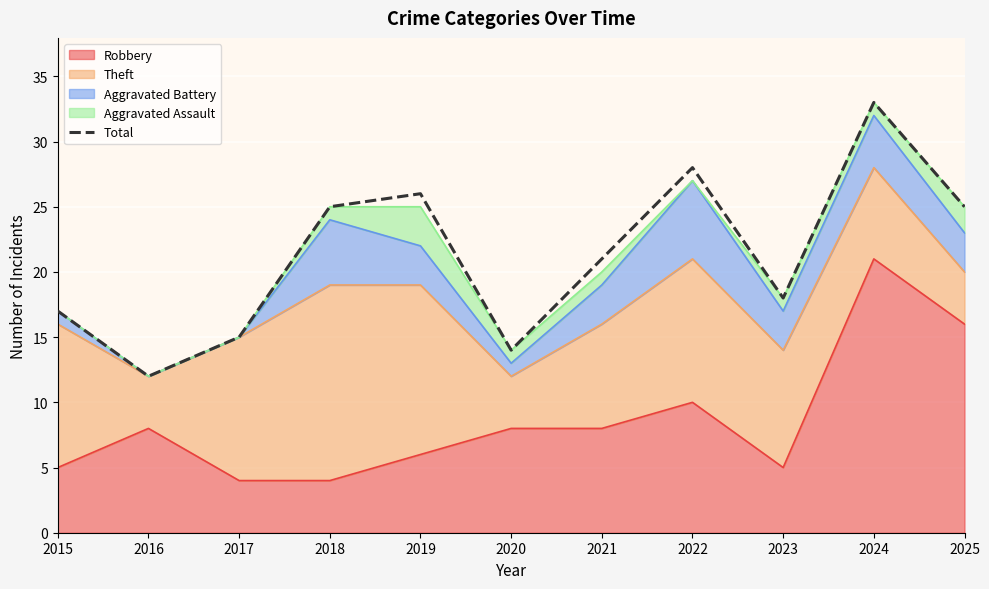

Rank the categories by value from lowest to highest.

2016, 2020, 2017, 2015, 2023, 2021, 2018, 2025, 2019, 2022, 2024